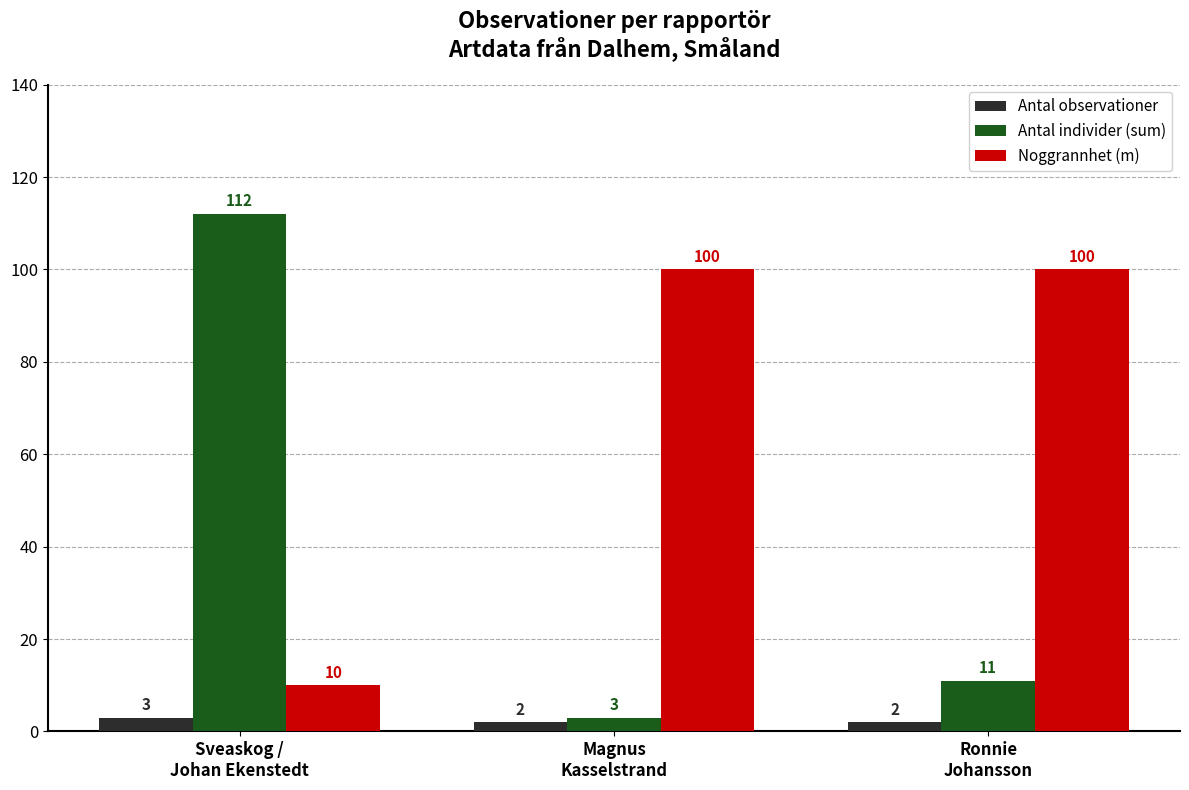

The Noggrannhet (m) series shows 10 at Sveaskog /
Johan Ekenstedt. True or false?

True